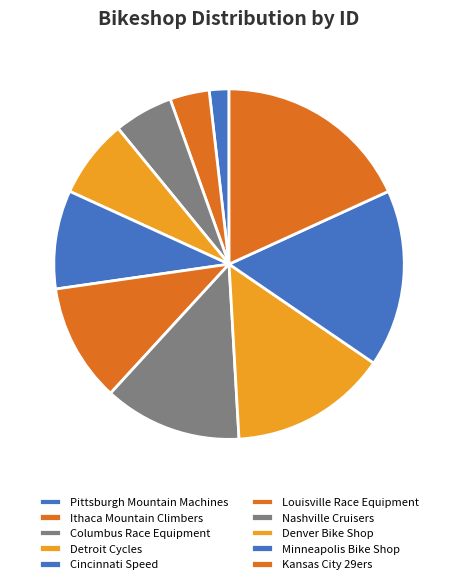

Rank the categories by value from highest to lowest.

Kansas City 29ers, Minneapolis Bike Shop, Denver Bike Shop, Nashville Cruisers, Louisville Race Equipment, Cincinnati Speed, Detroit Cycles, Columbus Race Equipment, Ithaca Mountain Climbers, Pittsburgh Mountain Machines